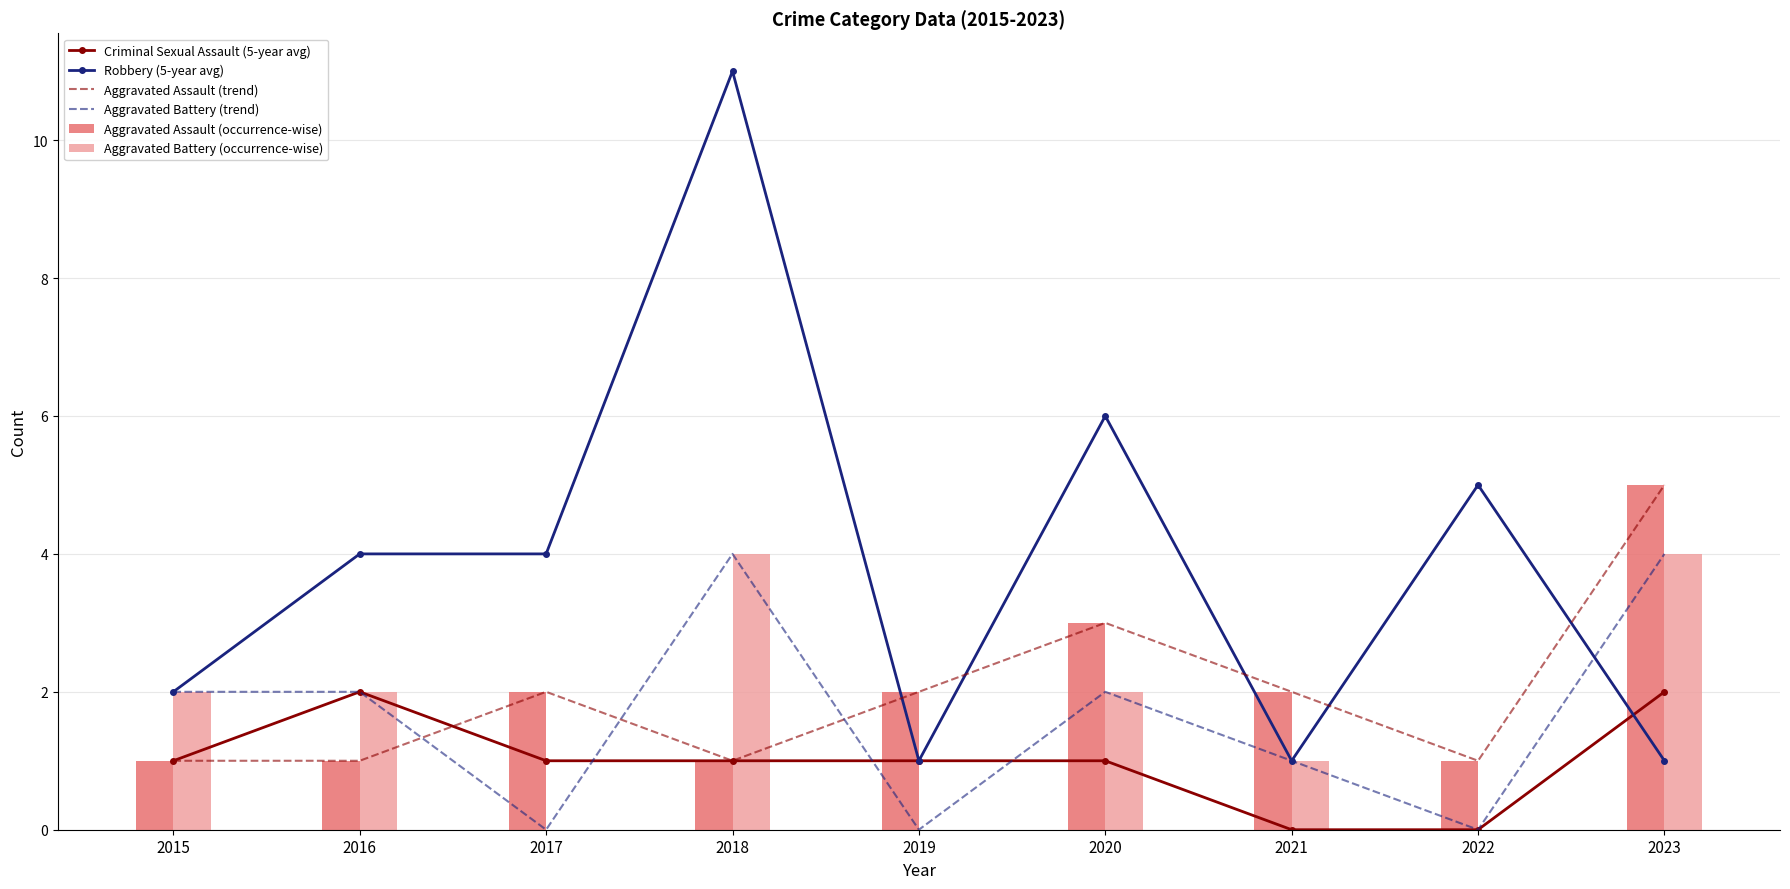

Which series has the largest total across all categories?

Robbery (5-year avg)